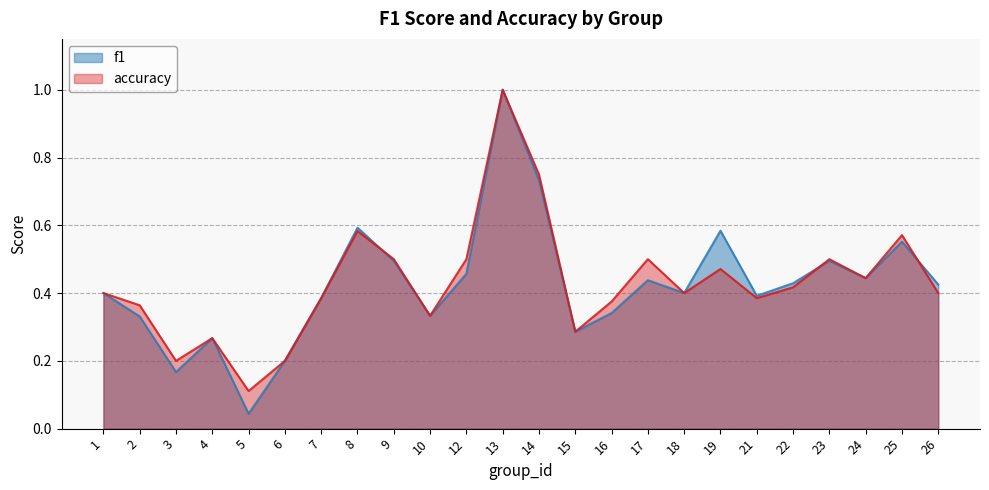

What is the value of the accuracy point at the 16th from the left?

0.5